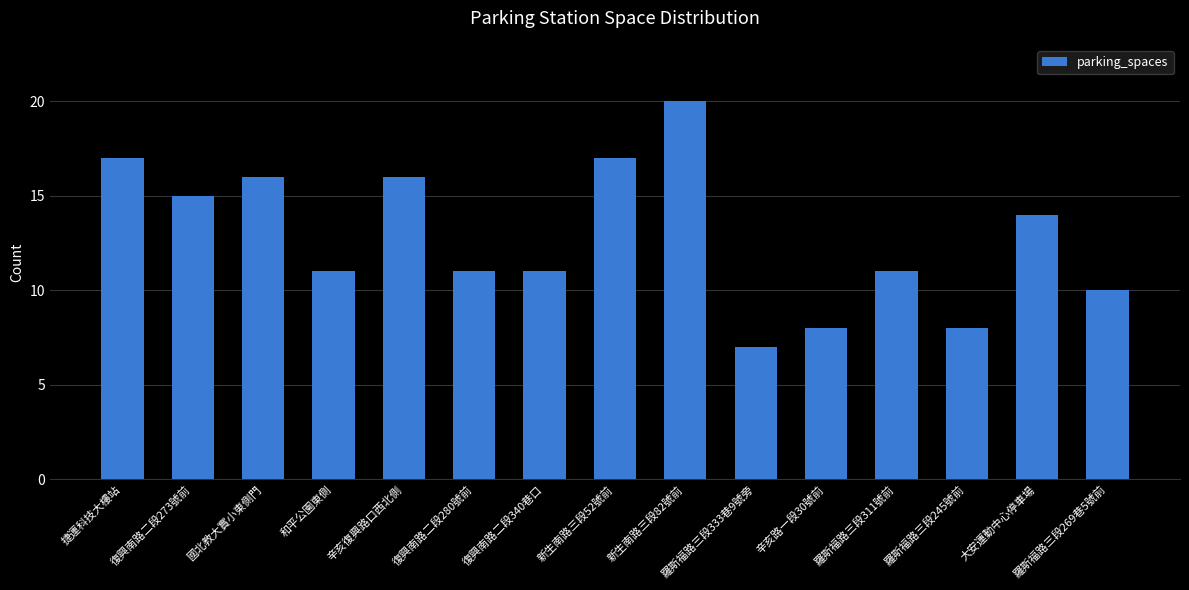

What position from the left is 復興南路二段273號前?

2